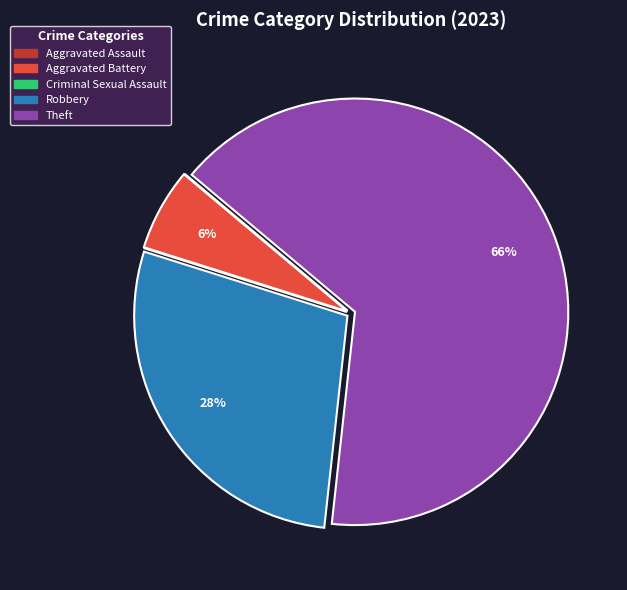

Which slice represents more than half of the pie?

Theft